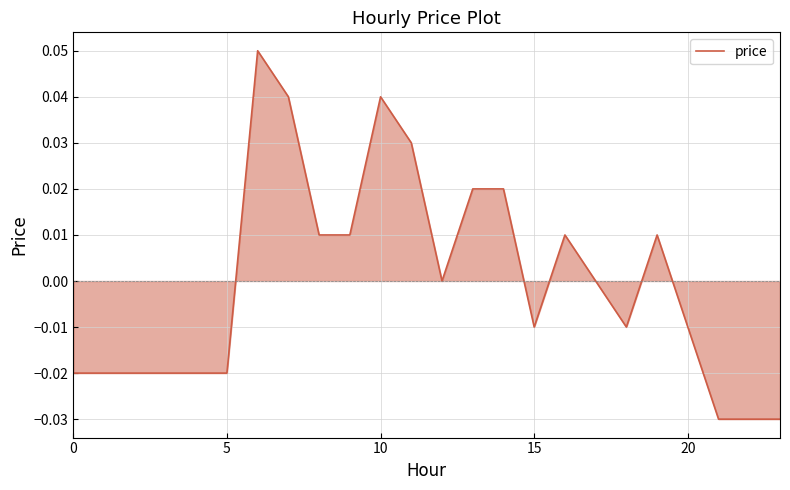

Does the chart have visible grid lines?

Yes